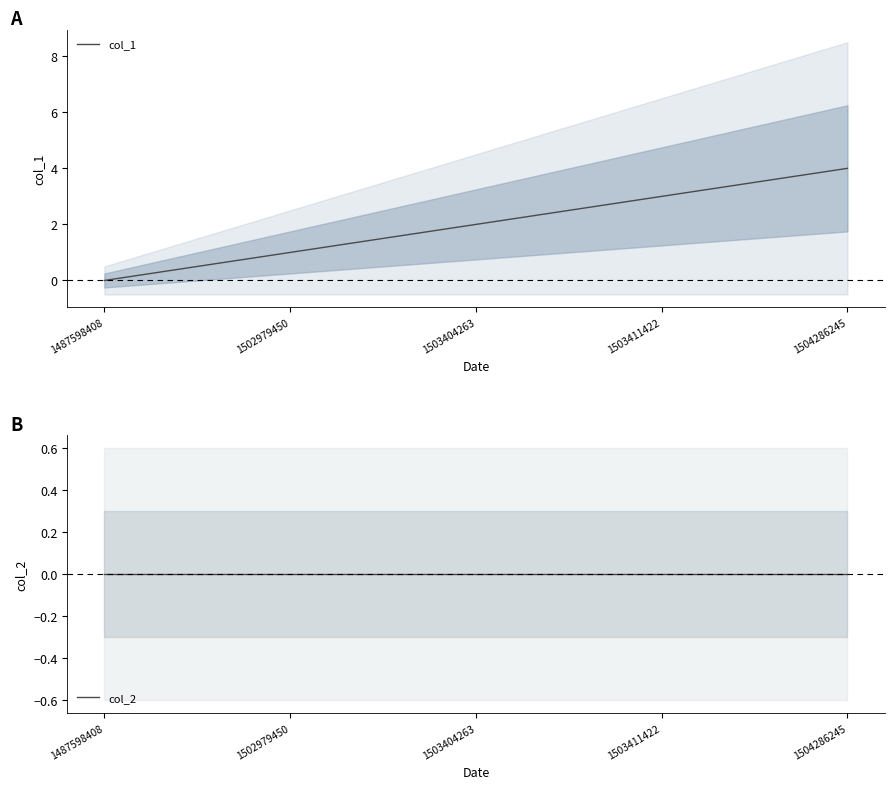

Reading left to right, what are all the values shown in this chart?

col_1: 1487598408=0	1502979450=1	1503404263=2	1503411422=3	1504286245=4
col_2: 1487598408=0	1502979450=0	1503404263=0	1503411422=0	1504286245=0